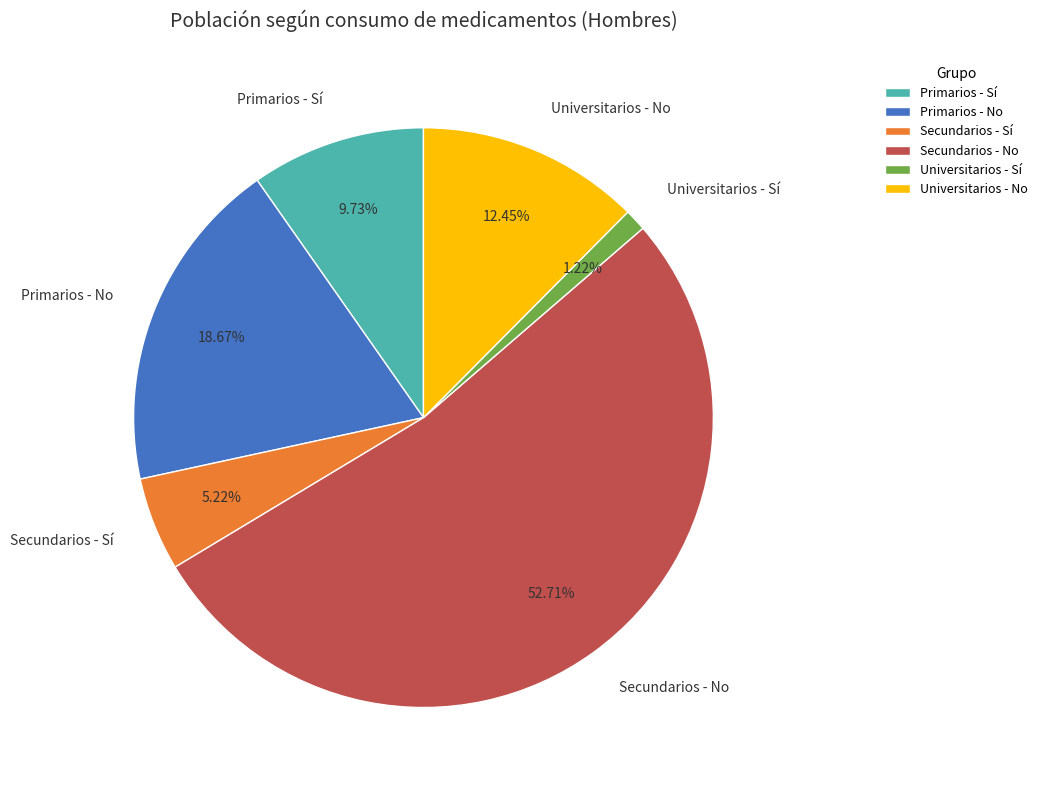

Between Universitarios - Sí and Primarios - No, which is larger?

Primarios - No